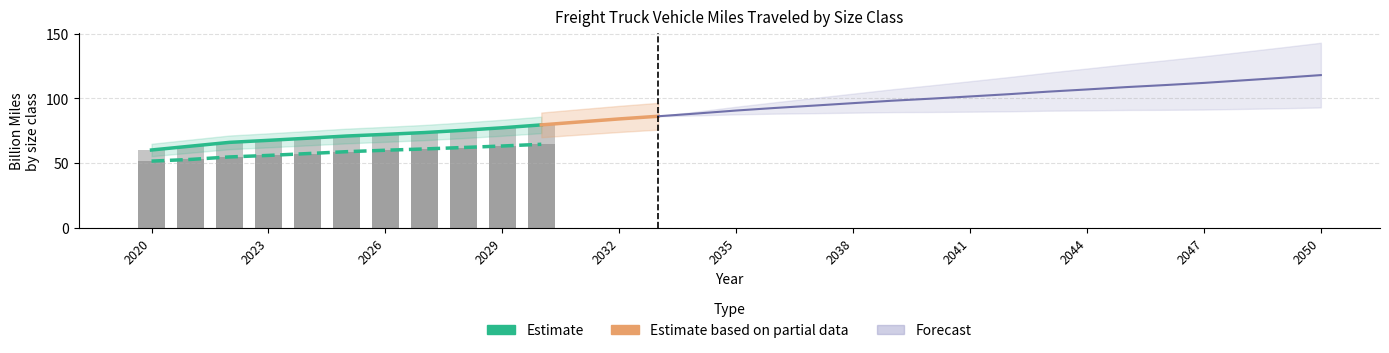

Where is Light Medium nearest to the value 69?

2024